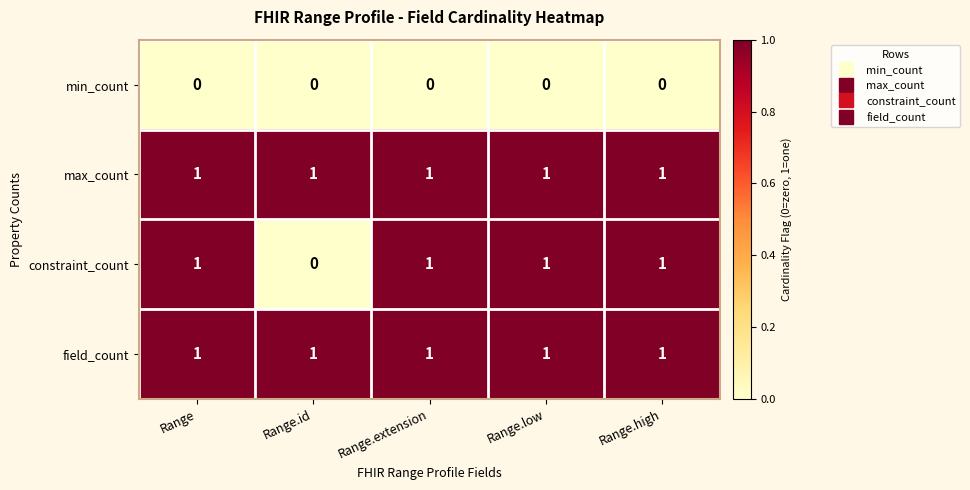

What is the maximum value shown in the chart?

1